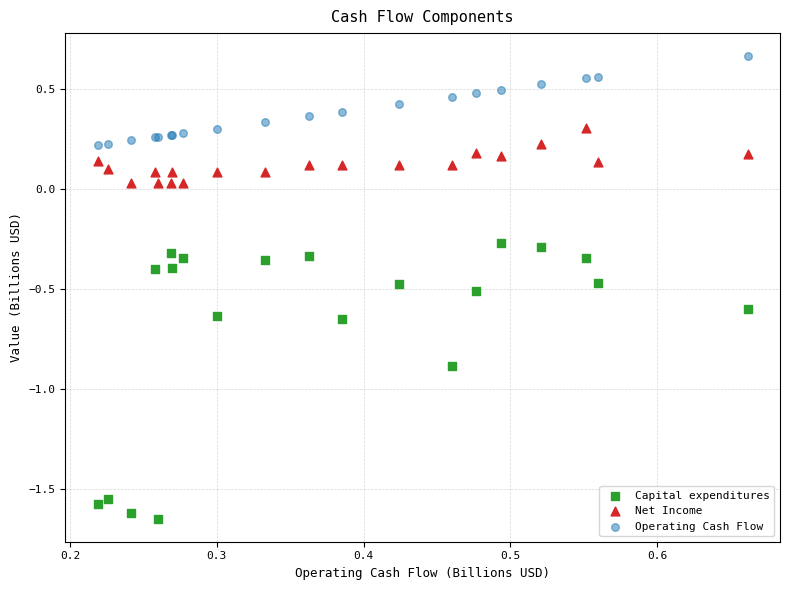

What are all the series names shown in the legend?

Capital expenditures, Net Income, Operating Cash Flow